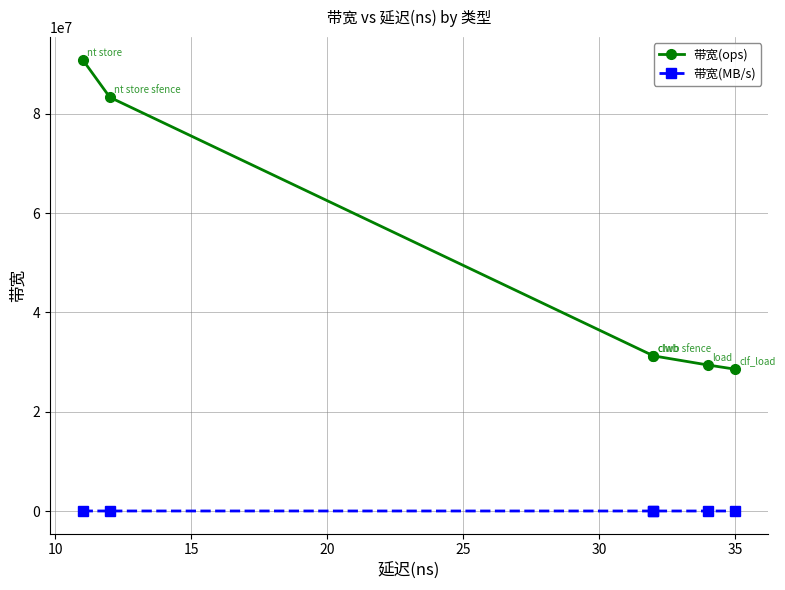

Rank the series by their average value, from highest to lowest.

带宽(ops), 带宽(MB/s)